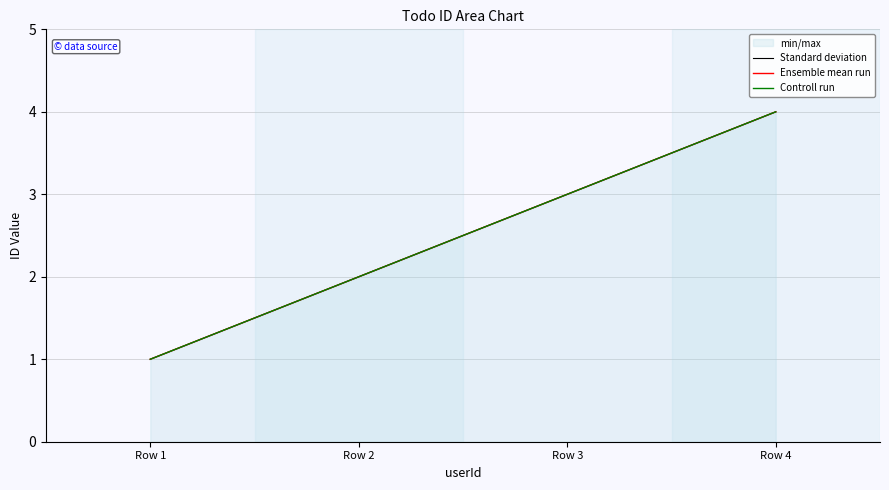

True or false: Standard deviation has more than 0 points higher than both neighbors.

False